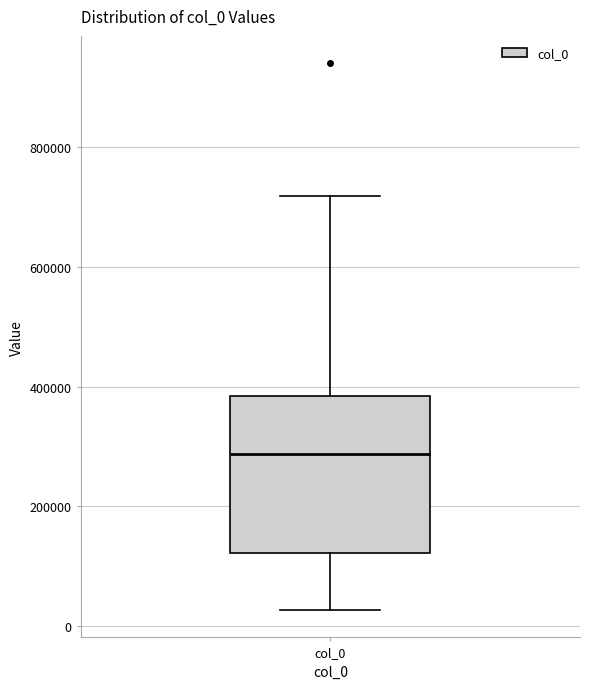

Transcribe this box plot: give where the median line is, the range the box spans, and where the two whiskers end, as read against the y-axis. The values are not printed on the chart, so give them approximately, as read against the axis.

median 280000, box 120000 to 380000, whiskers 20000 to 720000